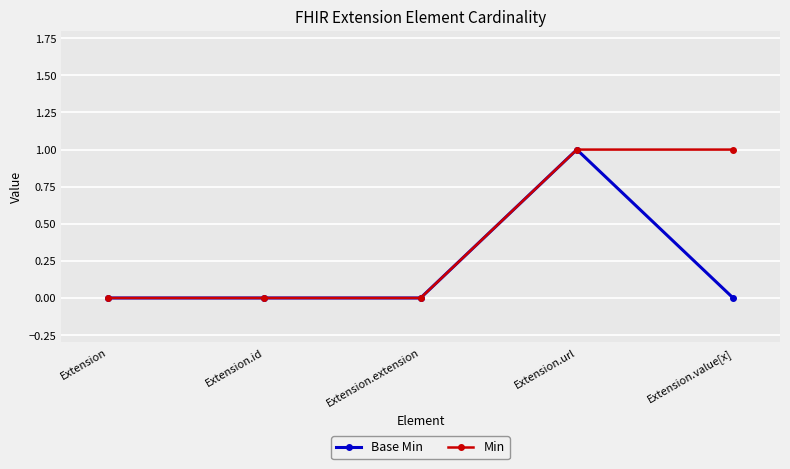

List the series in order of their overall mean, lowest first.

Base Min, Min